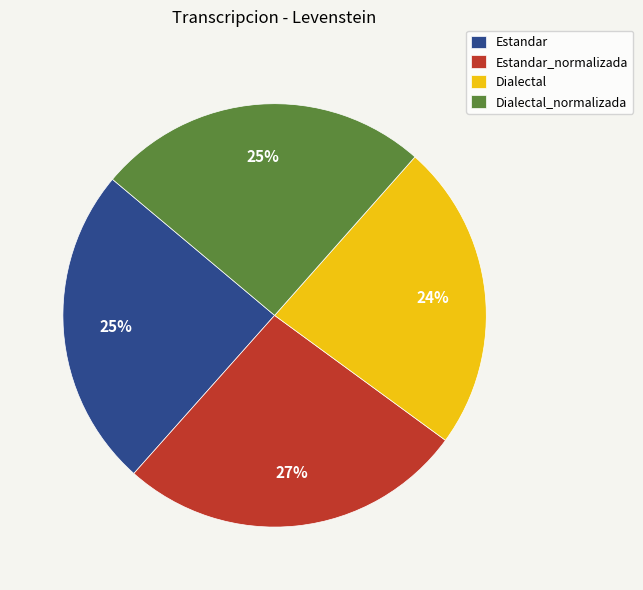

Do Estandar and Dialectal_normalizada together represent more than half of the pie?

No